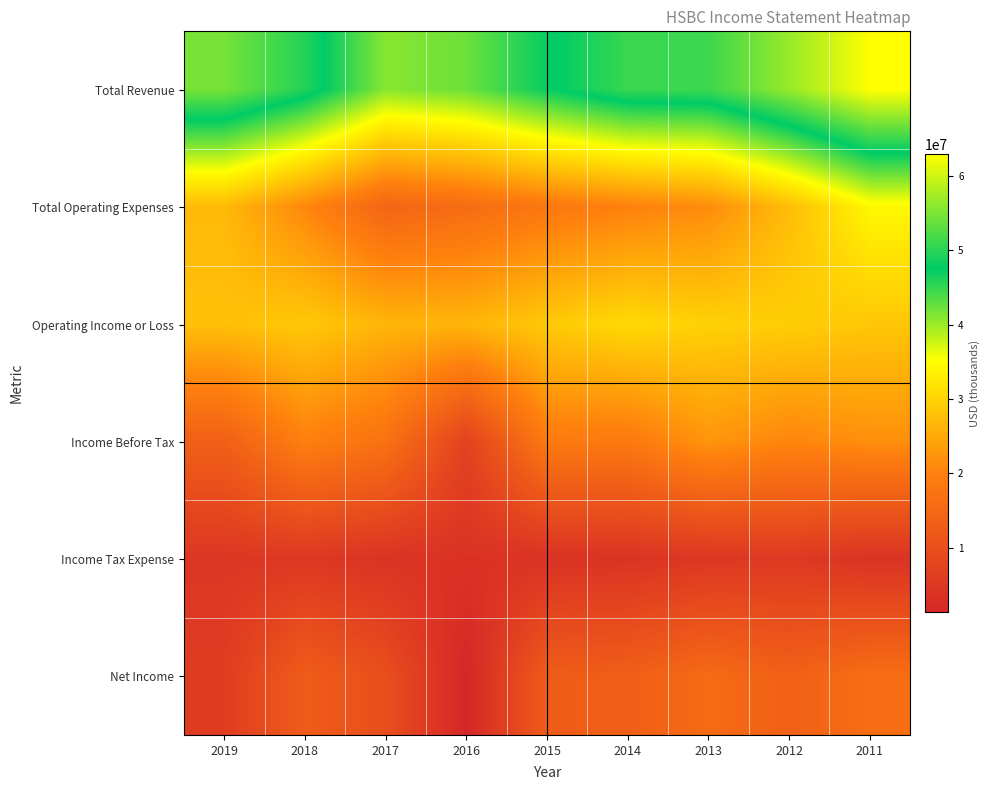

What is the difference between the highest and lowest values at 2012?

51387000